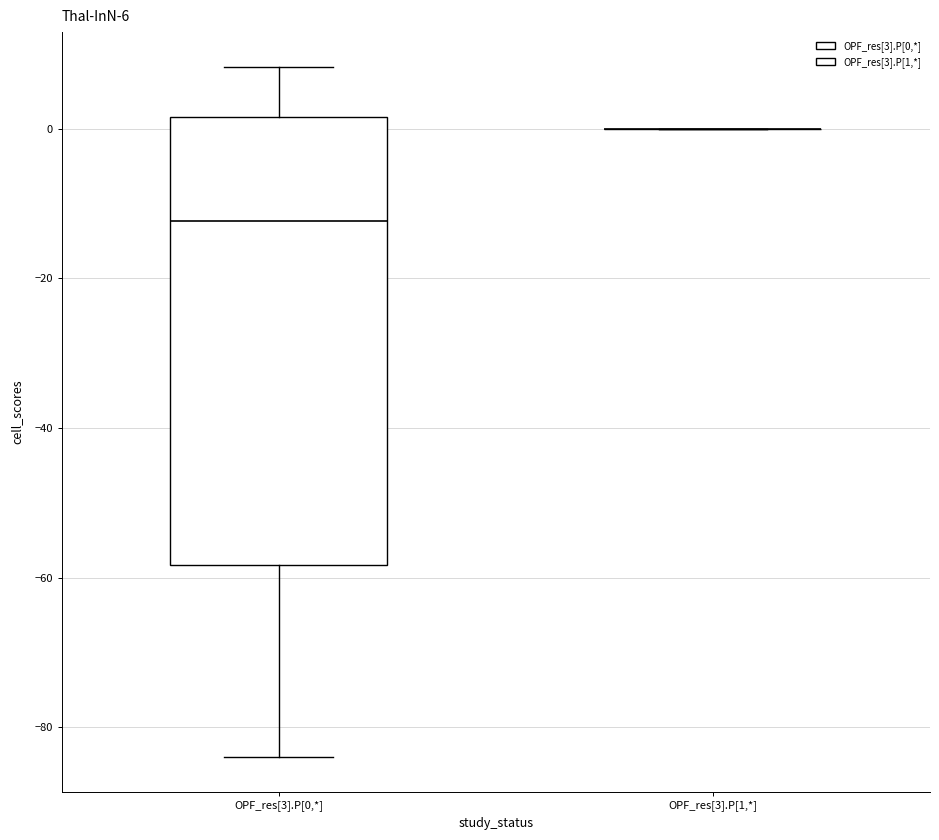

Comparing the boxes themselves (not the whiskers), which one is the tallest?

OPF_res[3].P[0,*]